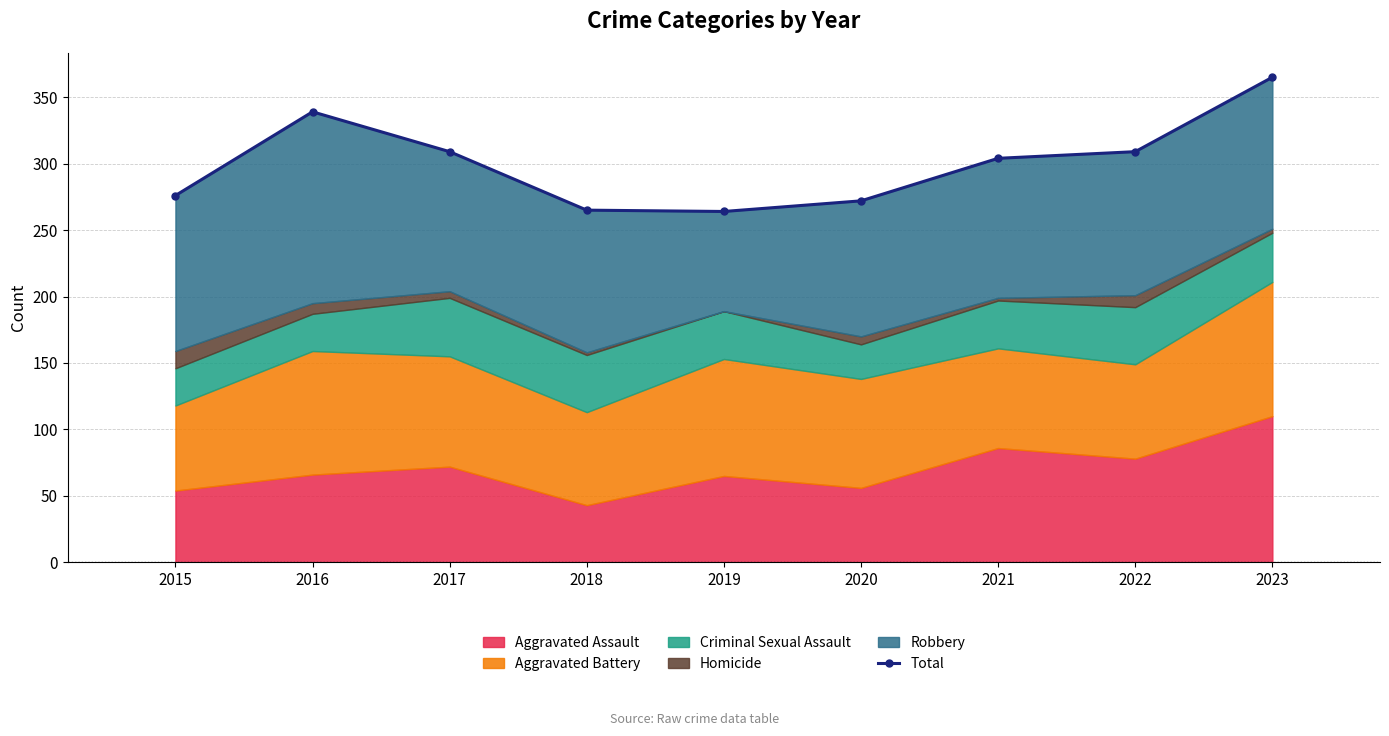

Reading right to left, extract all data points from this chart.

2023=365	2022=309	2021=304	2020=272	2019=264	2018=265	2017=309	2016=339	2015=276